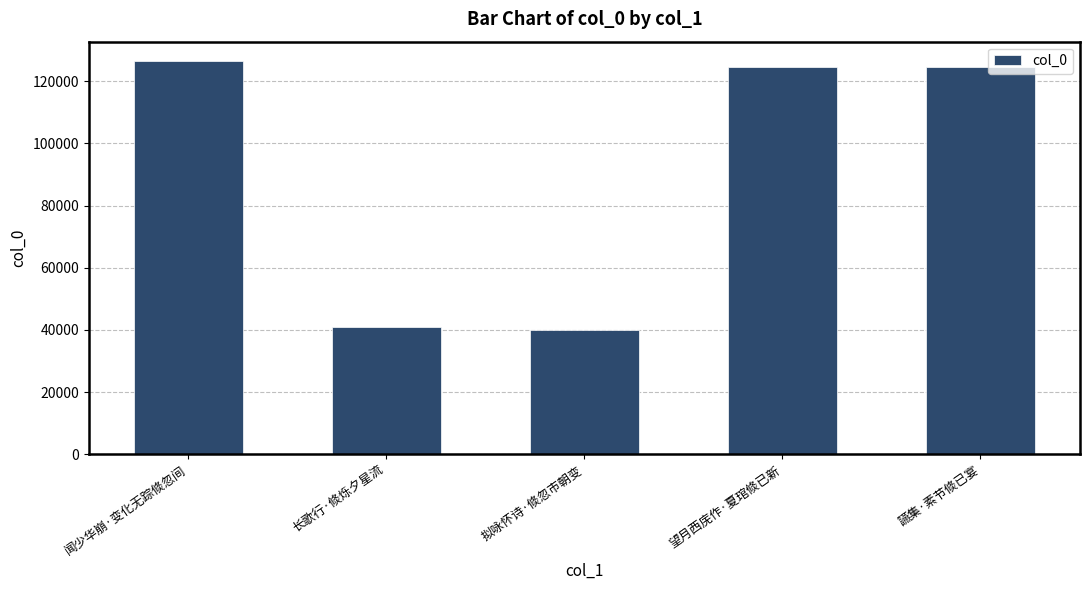

Read the value at 讌集·素节倐已宴.

124458